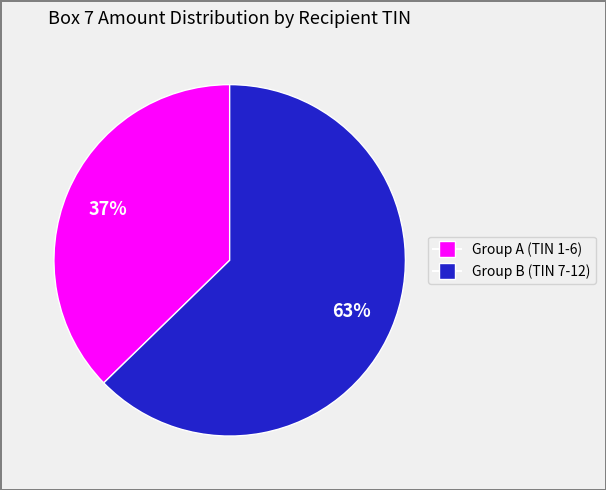

To the nearest percent, what is the average slice percentage?

50%